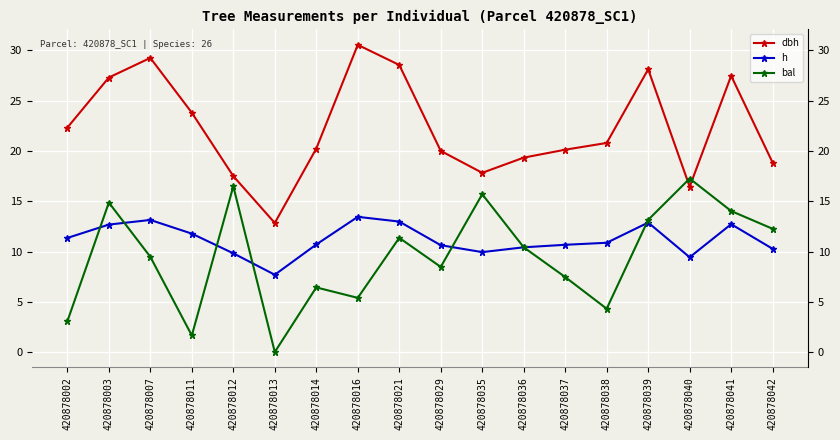

What is the spread (max minus min) of values at 420878021?

17.2